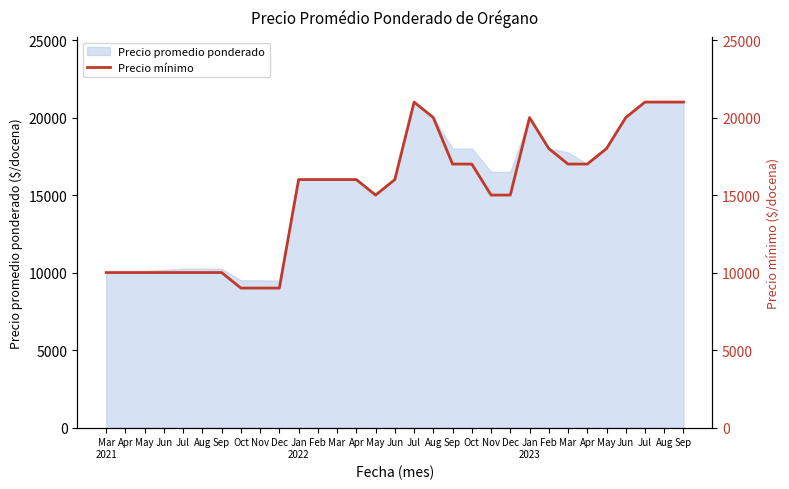

Reading right to left, transcribe all the data shown in this chart.

Sep=21000	Aug=21000	Jul=21000	Jun=20000	May=18000	Apr=17000	Mar=17000	Feb=18000	Jan
2023=20000	Dec=15000	Nov=15000	Oct=17000	Sep=17000	Aug=20000	Jul=21000	Jun=16000	May=15000	Apr=16000	Mar=16000	Feb=16000	Jan
2022=16000	Dec=9000	Nov=9000	Oct=9000	Sep=10000	Aug=10000	Jul=10000	Jun=10000	May=10000	Apr=10000	Mar
2021=10000